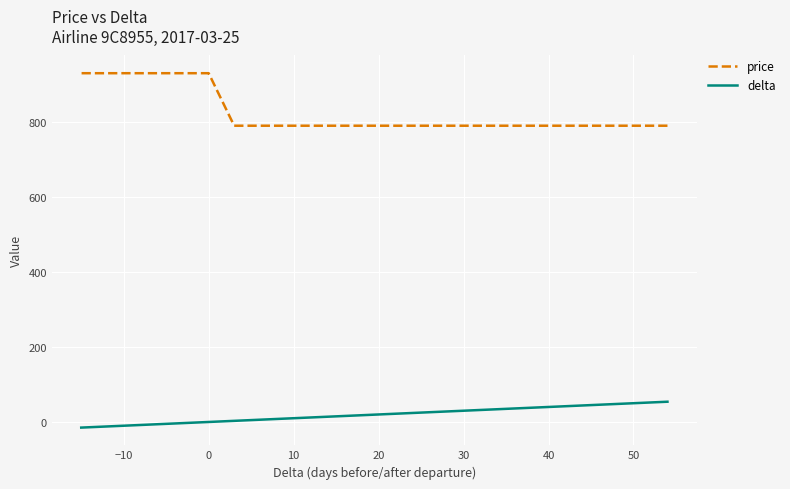

What is the sum of all delta values?

453